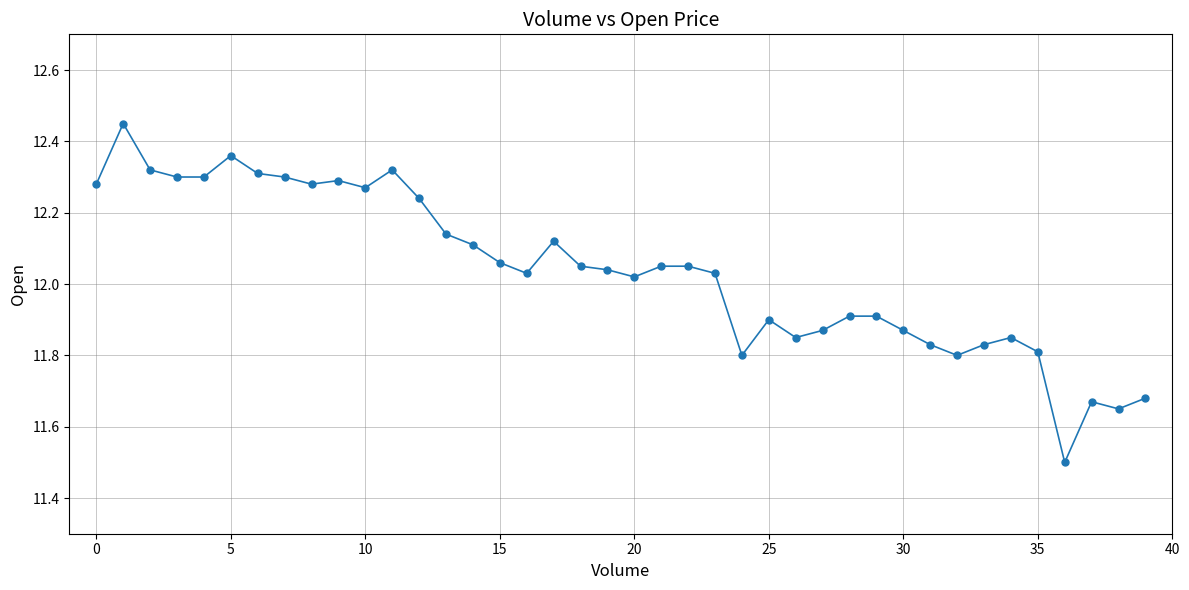

What is the smallest value displayed?

11.5